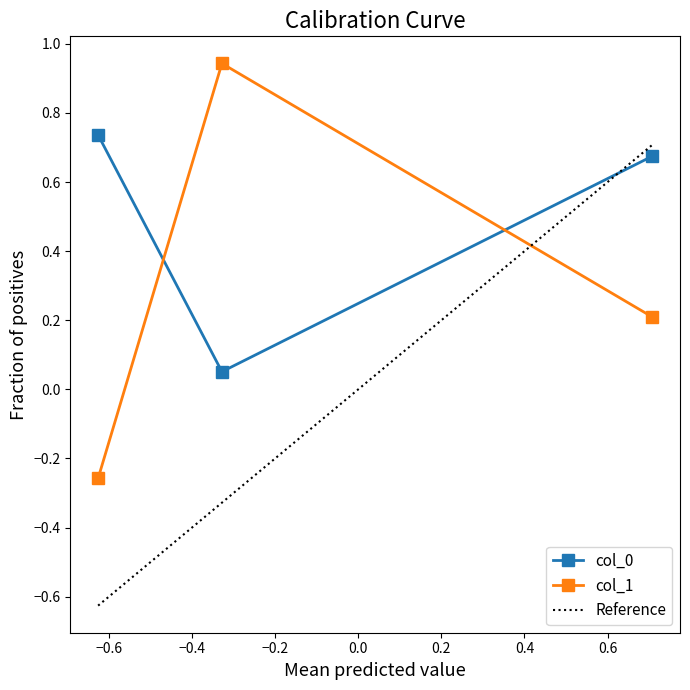

What is the value of the col_0 point at the 2nd from the left?

0.1